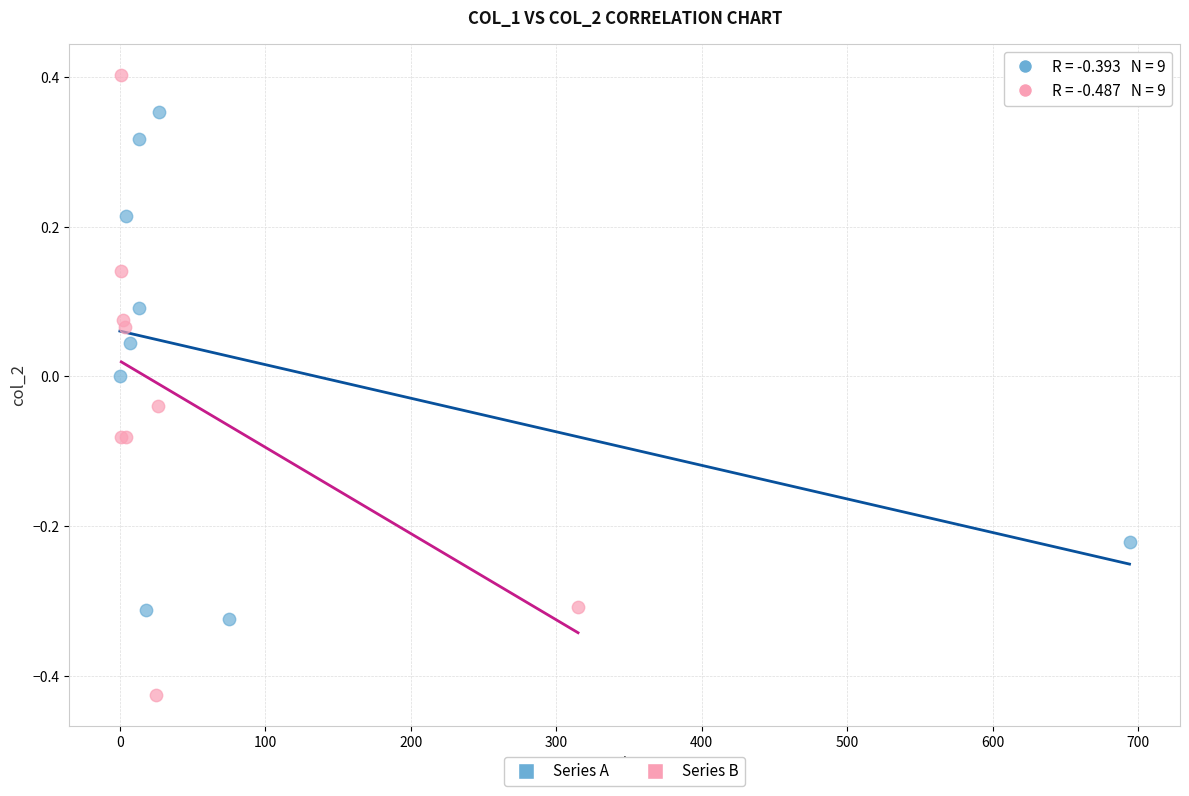

Which series contains the highest Y value?

Series B